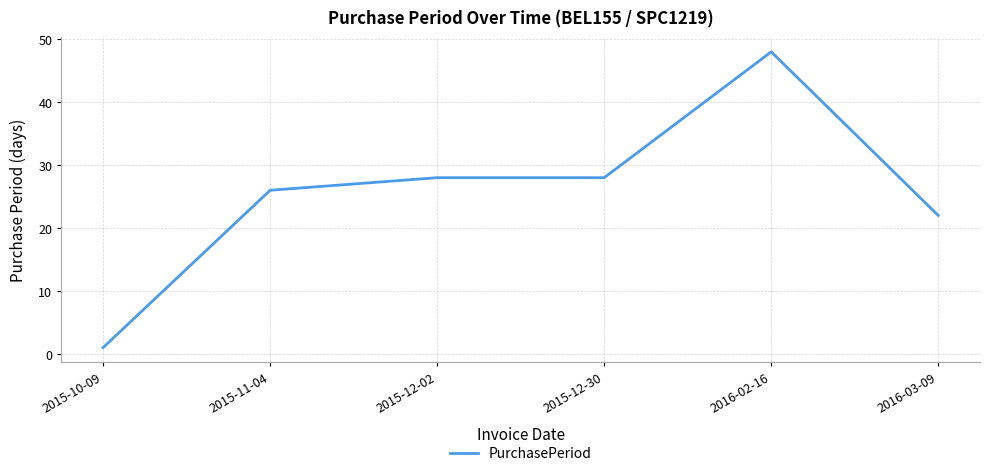

What is the sum of all values?

153